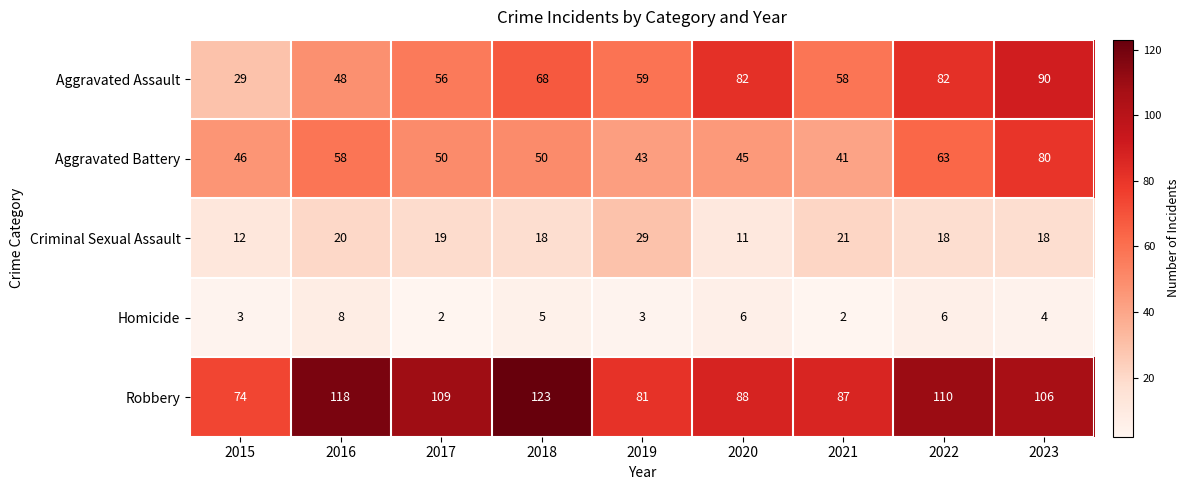

What is the sum of the Homicide values at 2020 and 2019?

9